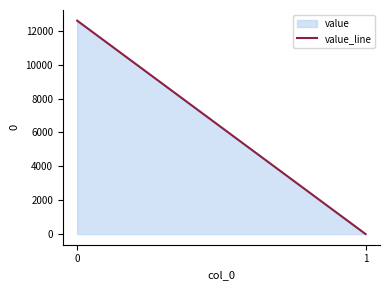

Reading left to right, what are all the values shown in this chart?

0=12607.0	1=0.2